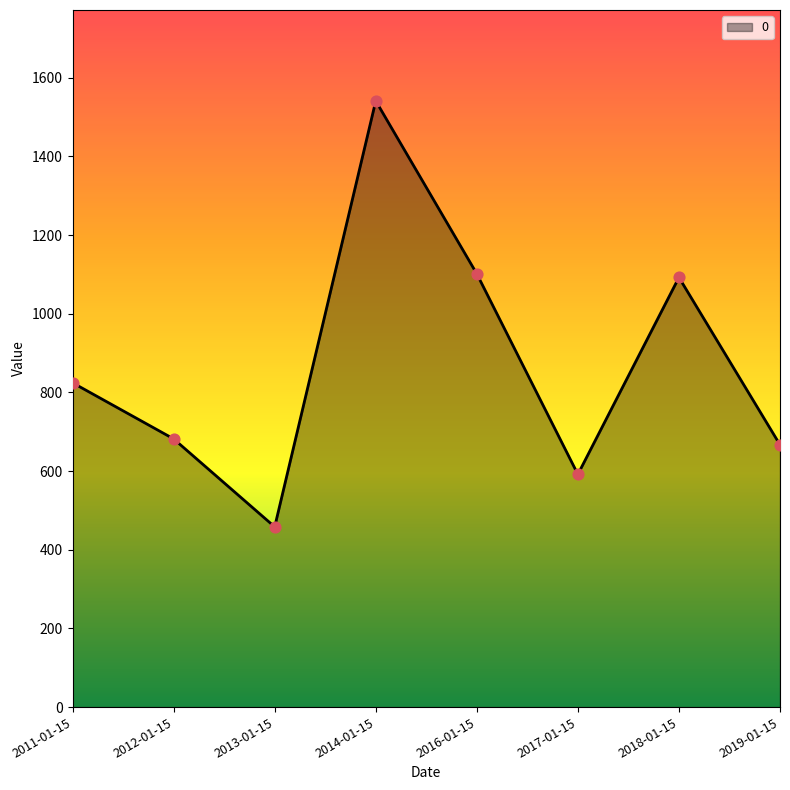

Approximately how many times larger is the value at 2011-01-15 compared to 2013-01-15?

1.8